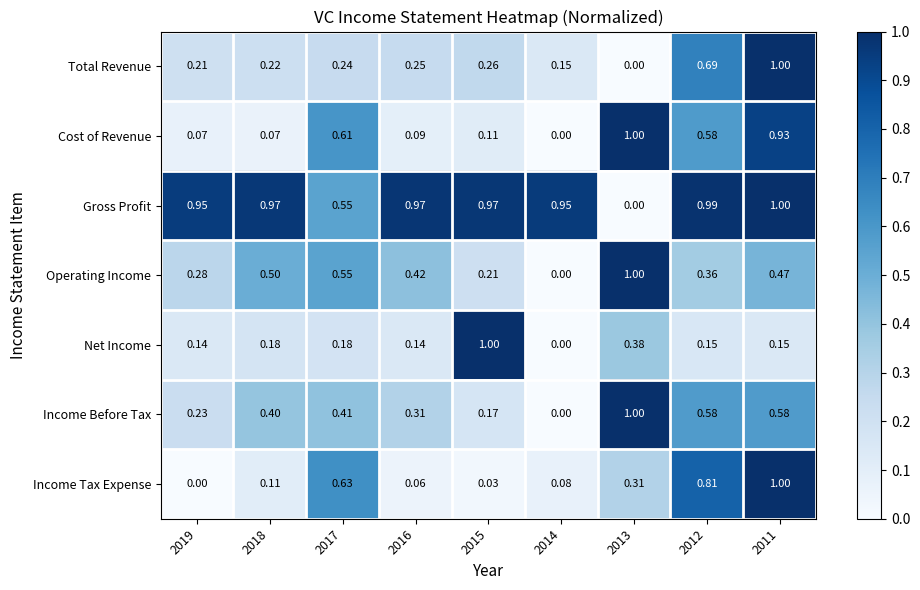

Between 2019 and 2013, which series saw the biggest shift?

Gross Profit